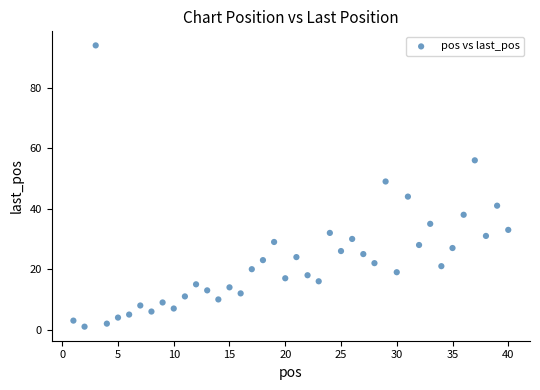

What is the range of Y values (max minus min)?

93